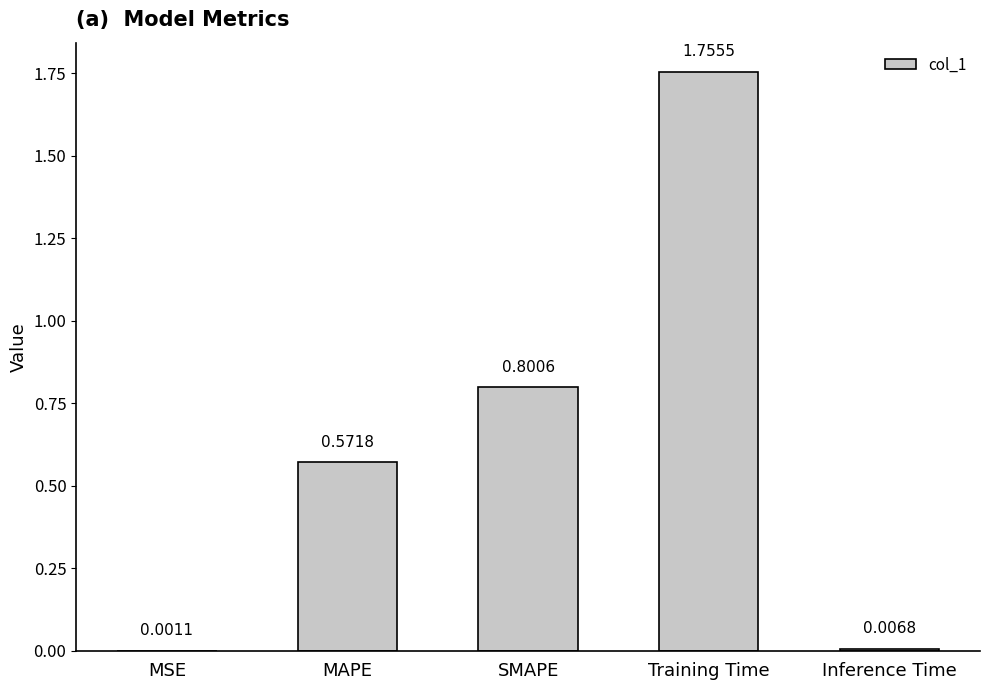

Which category has the highest value across all series?

Training Time